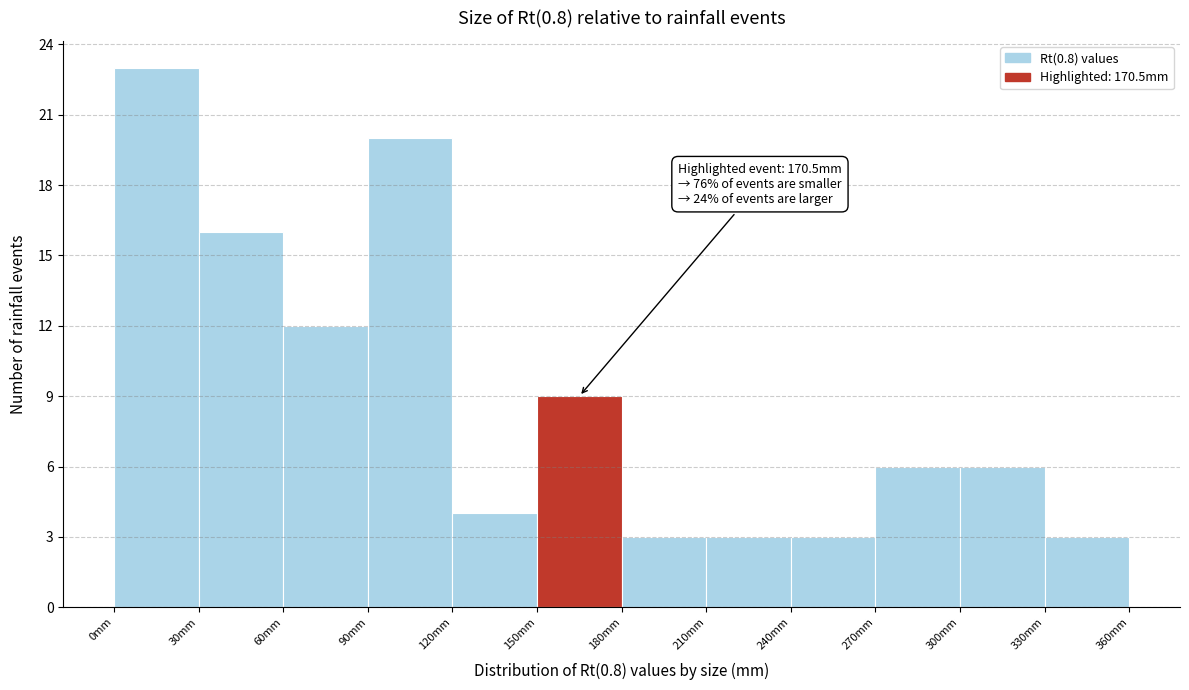

Over which range of the x-axis is the bar tallest?

0 to 30